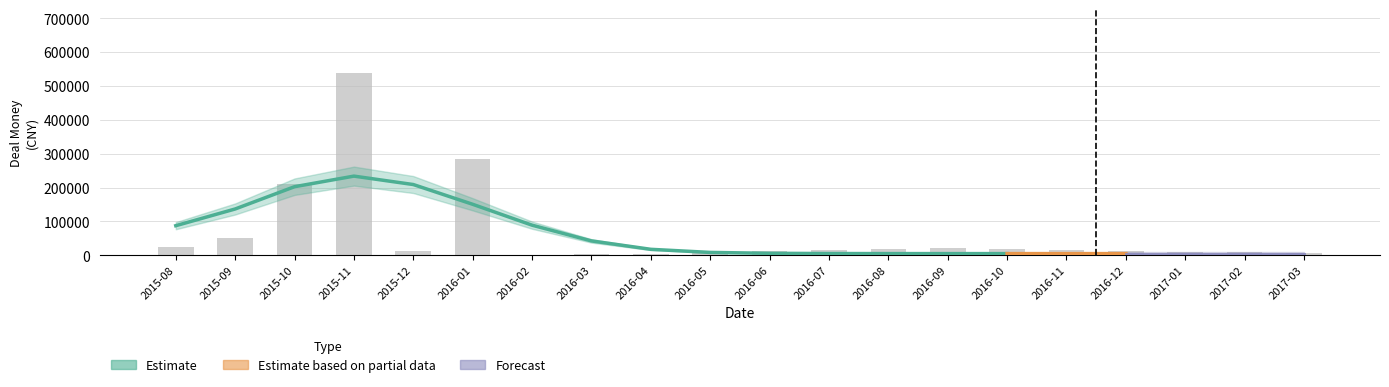

Read the bar_money value at 2015-09.

51582.0